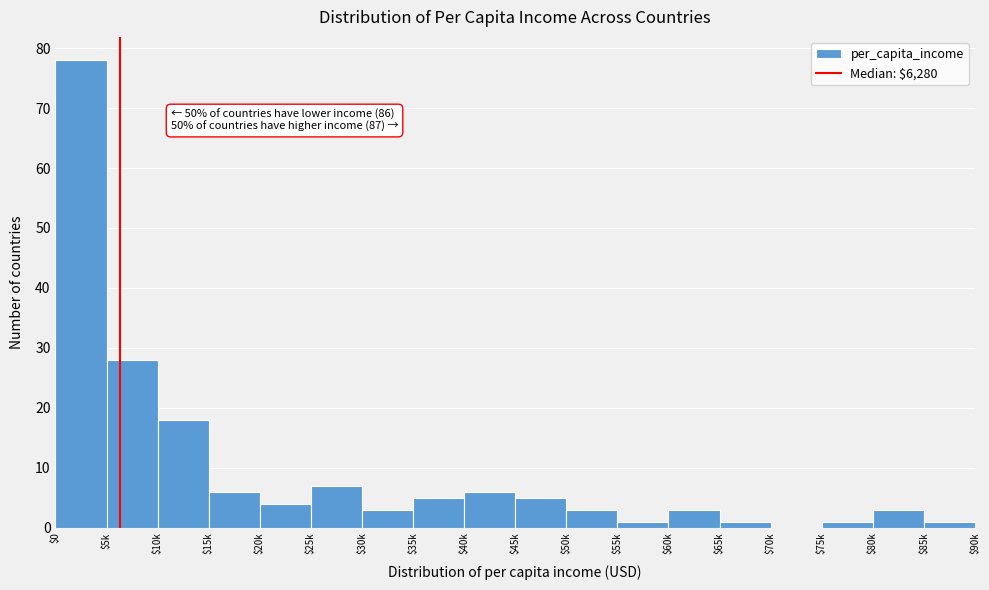

The value at $40k is 6. True or false?

True